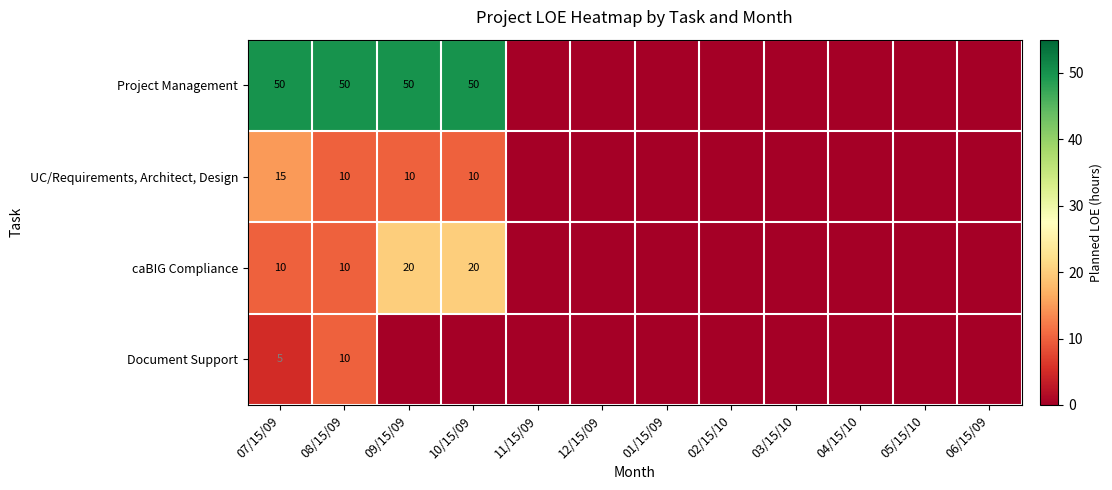

True or false: UC/Requirements, Architect, Design has a value of 20 at 07/15/09.

False